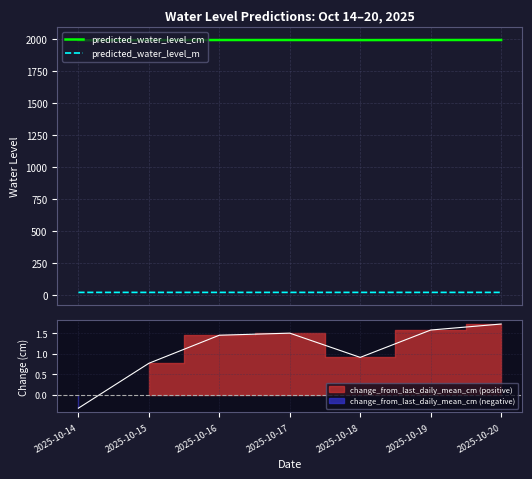

The value of predicted_water_level_cm at 2025-10-15 is 1991.0. True or false?

True